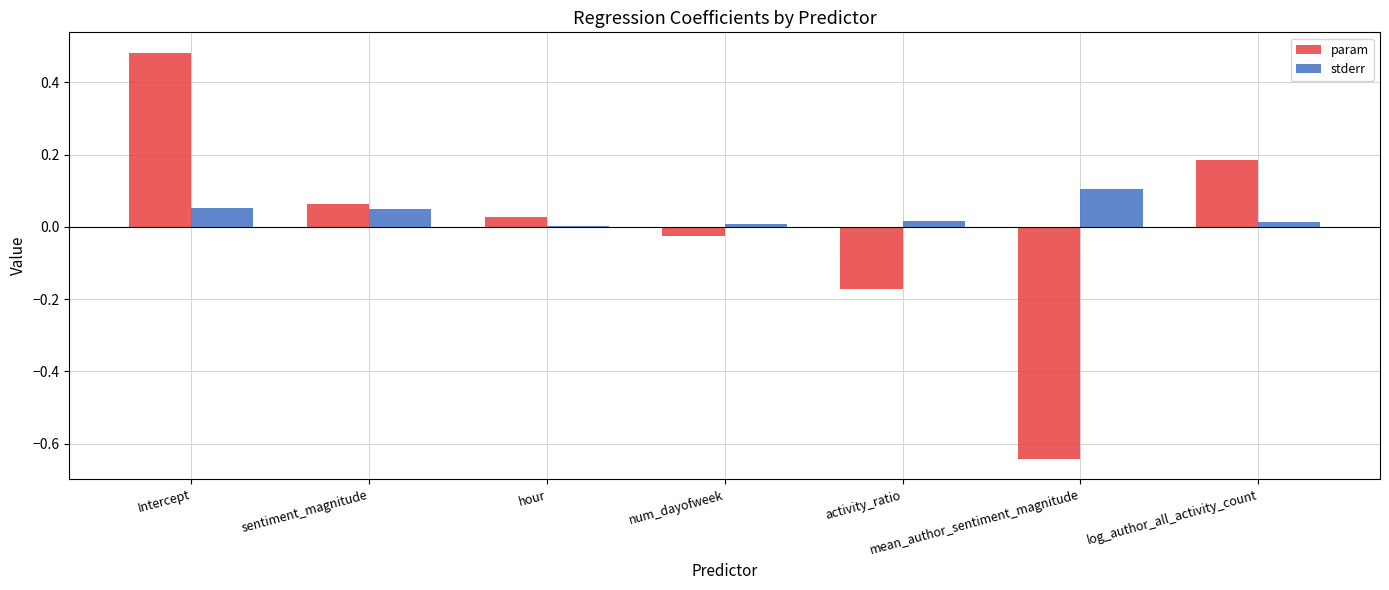

Which label corresponds to the largest value in the chart?

Intercept